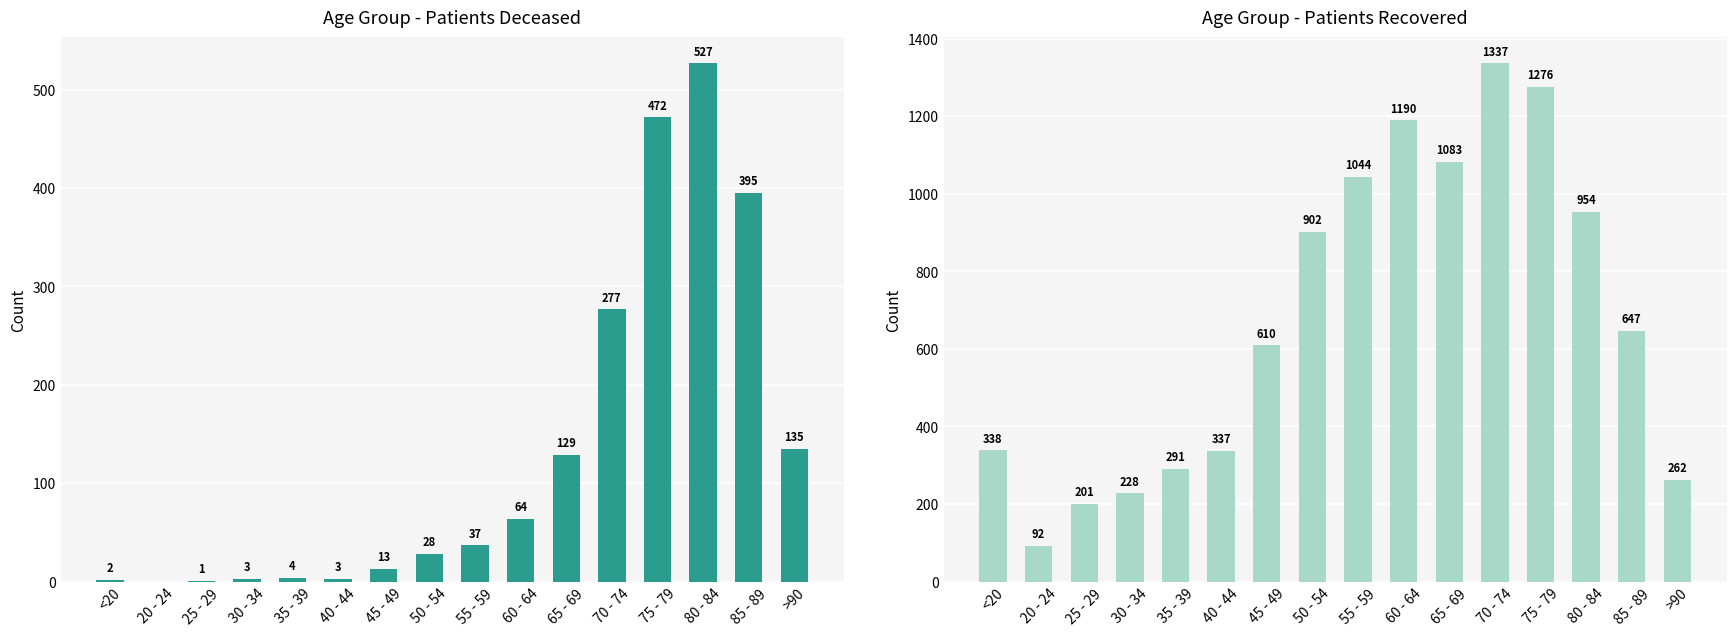

Which category has the lowest value in the patients_recovered series?

20 - 24